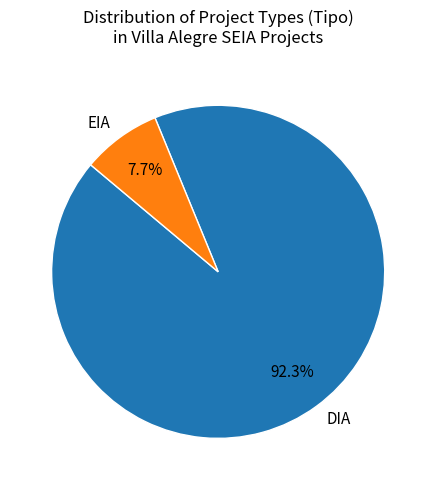

Which category has the biggest portion of the pie?

DIA